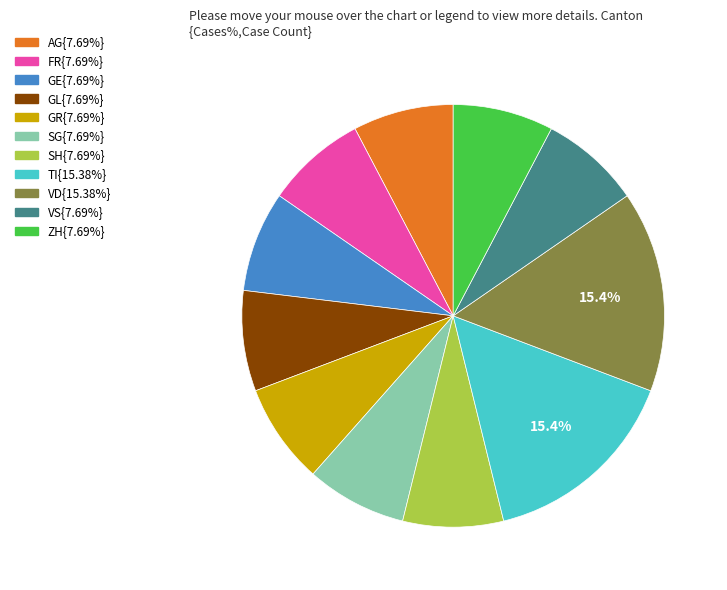

Is there any slice that represents more than half of the pie?

No